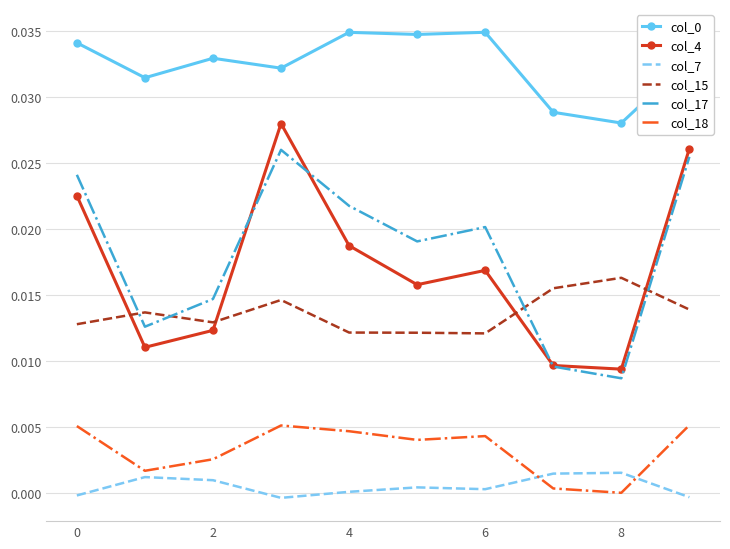

Which series has the widest spread of values?

col_4